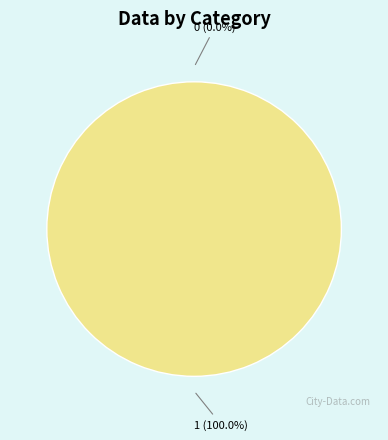

To the nearest percent, what is the average slice percentage?

50%